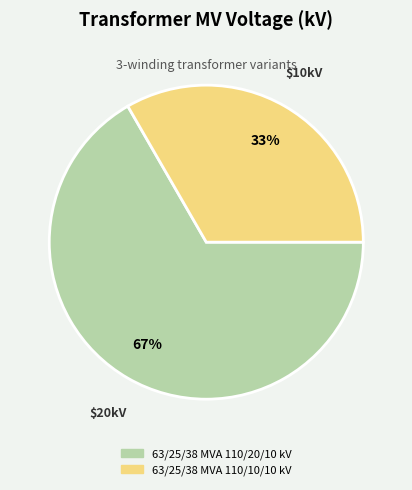

Do 63/25/38 MVA 110/10/10 kV and 63/25/38 MVA 110/20/10 kV together represent more than half of the pie?

Yes